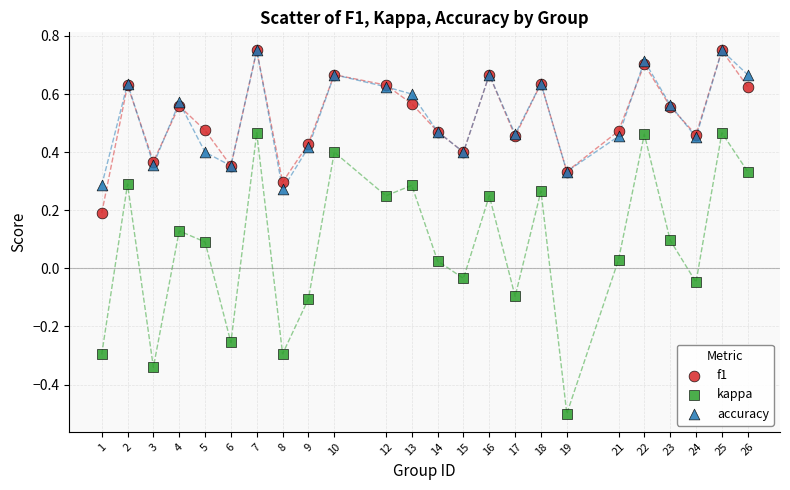

Which series has the largest Y range (max minus min)?

kappa